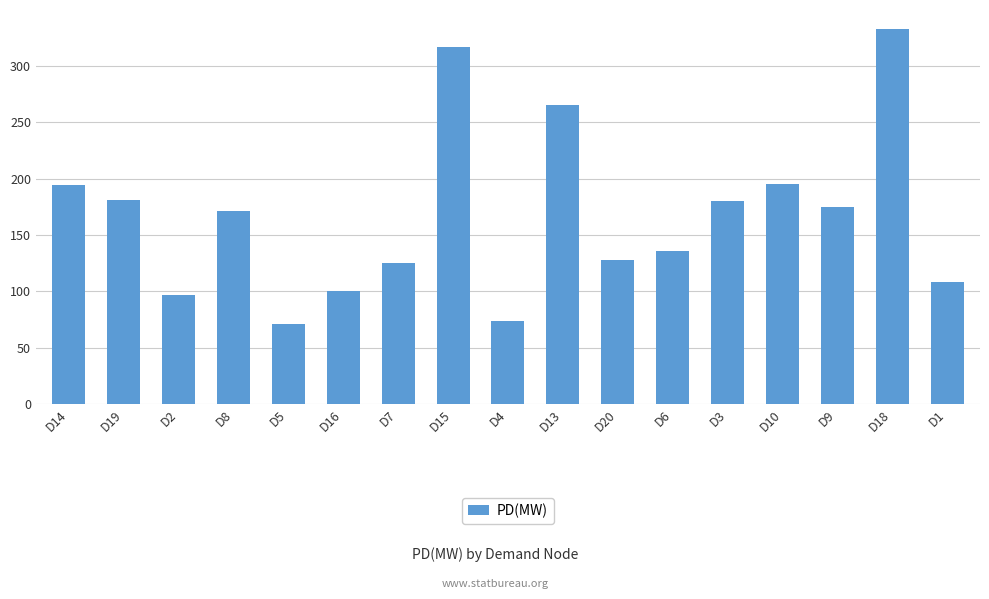

What value does the data have at D1, to the nearest 10?

110